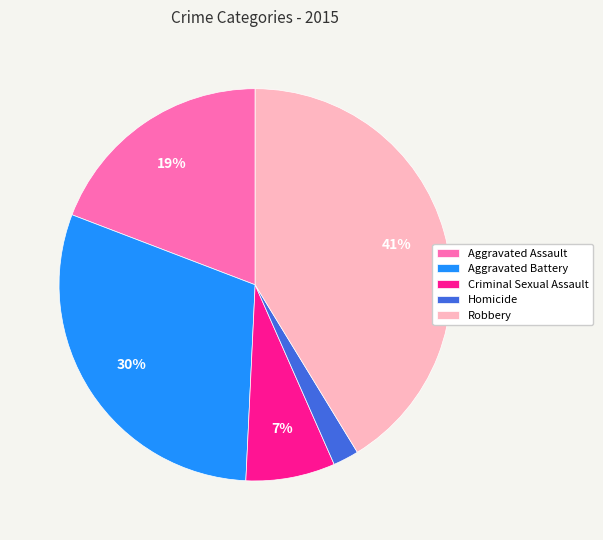

Approximately how many times larger is the value at Criminal Sexual Assault compared to Homicide?

3.5